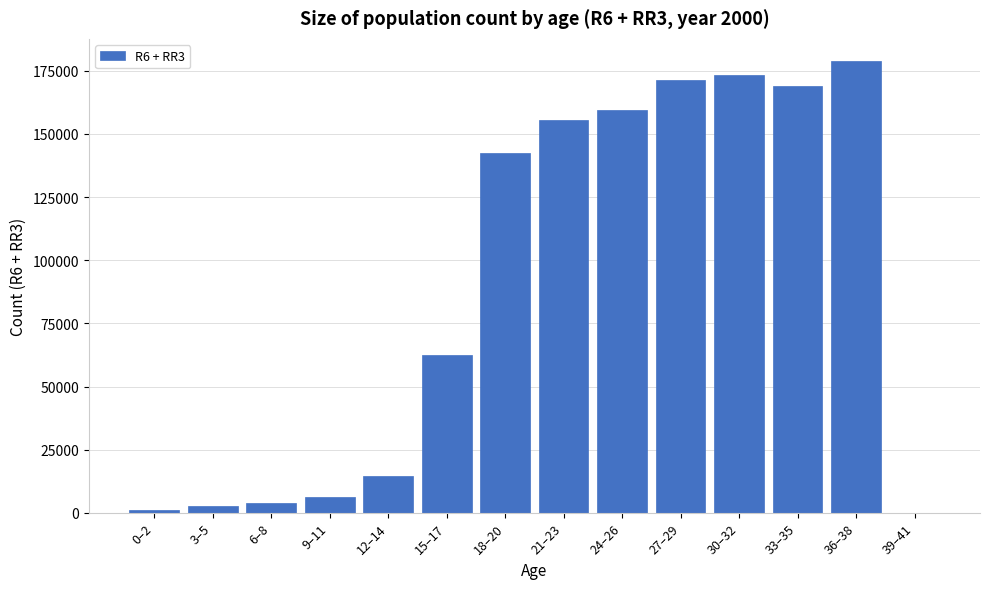

Reading left to right, what are all the values shown in this chart?

0–2=1119	3–5=2574	6–8=4119	9–11=6309	12–14=14673	15–17=62355	18–20=142431	21–23=155601	24–26=159273	27–29=171207	30–32=173337	33–35=168801	36–38=178674	39–41=0